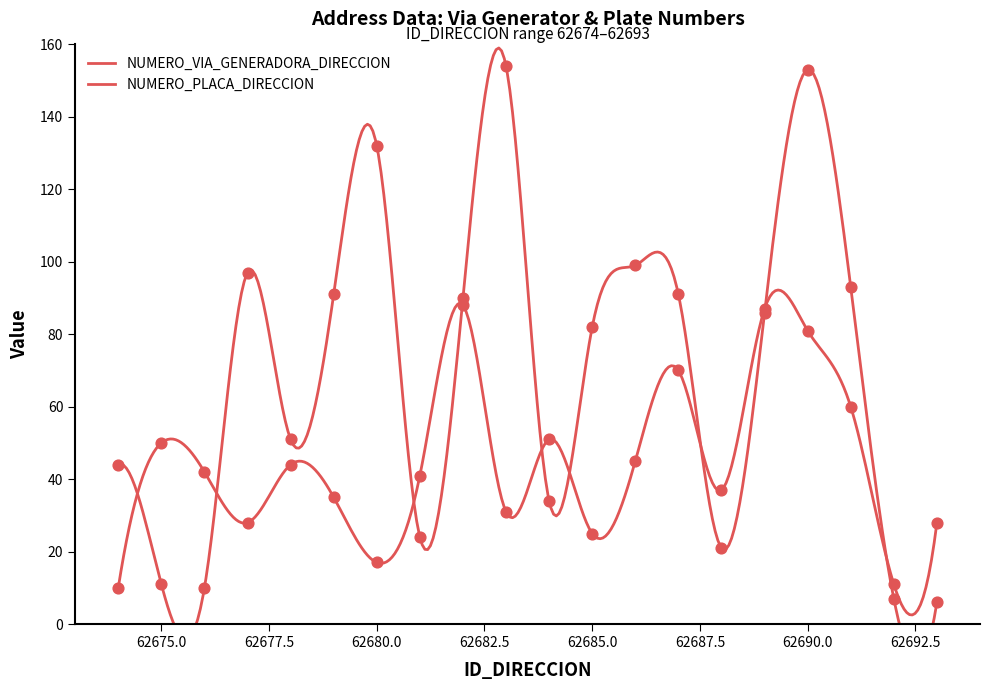

Is the value of NUMERO_VIA_GENERADORA_DIRECCION at 62689 greater than the value of NUMERO_PLACA_DIRECCION at 62676?

Yes